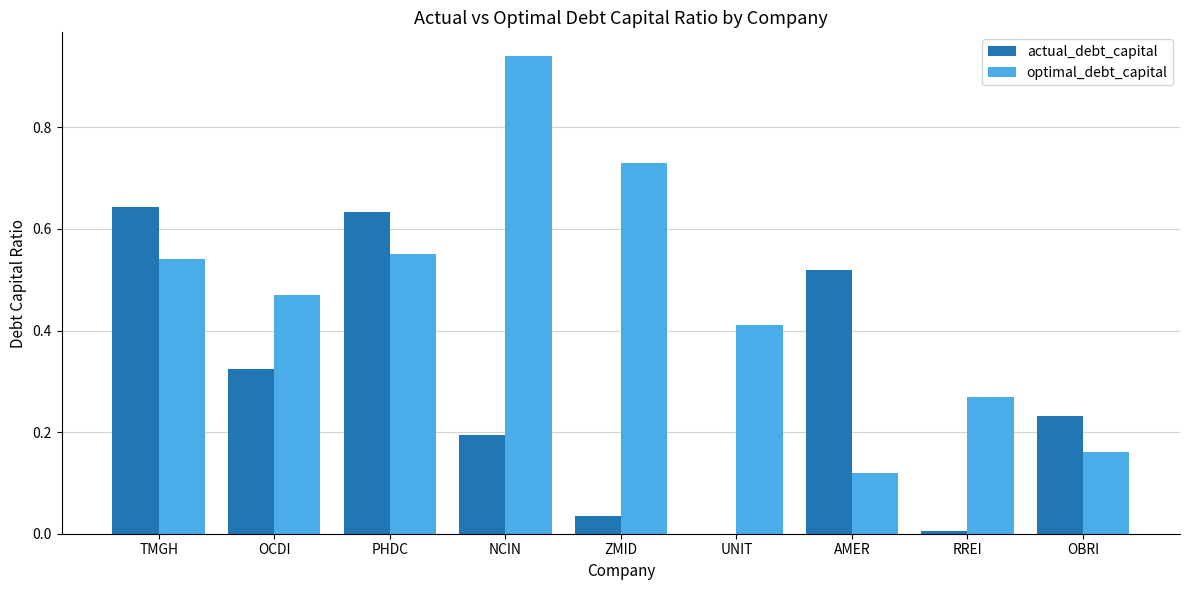

Which series changed the most between NCIN and RREI?

optimal_debt_capital